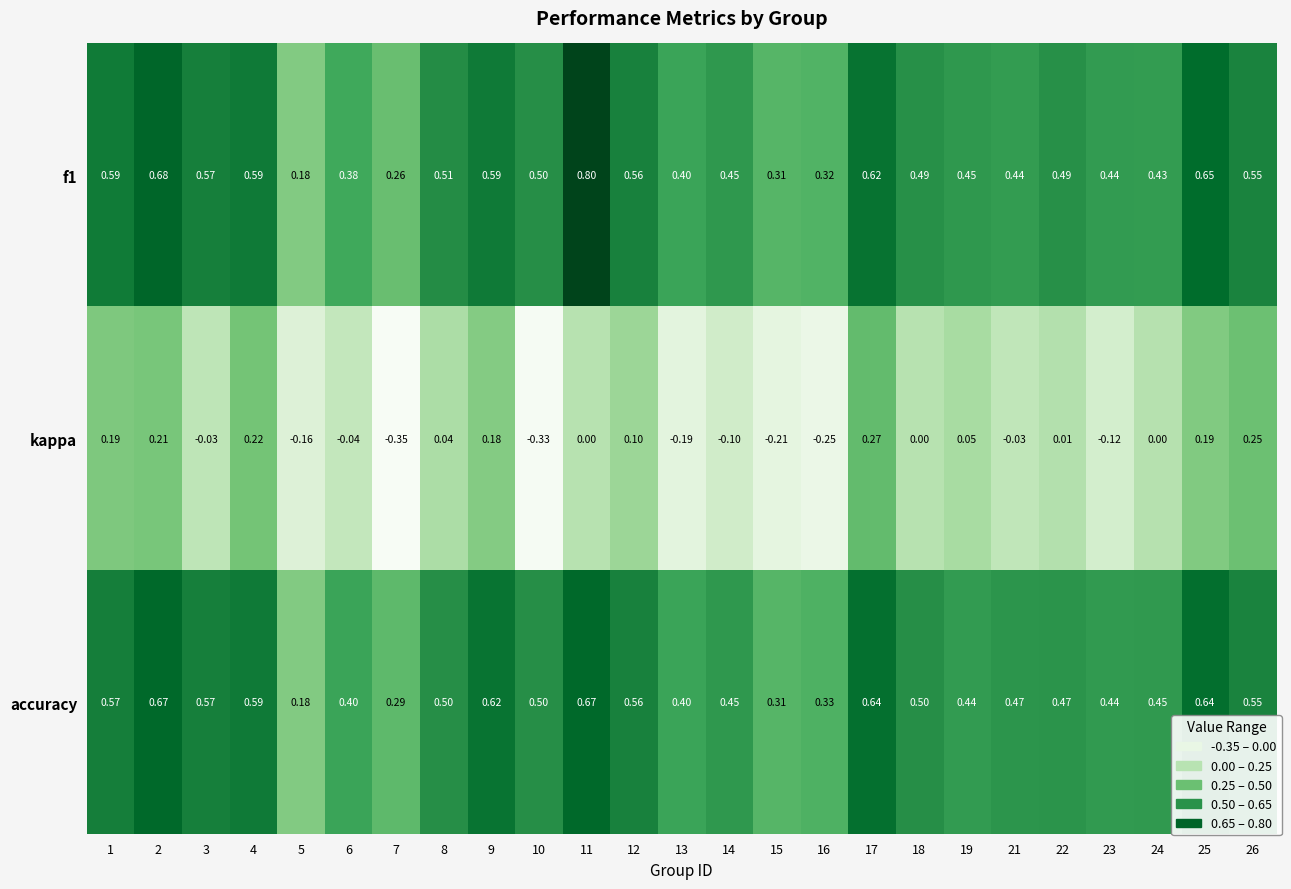

Is the value of f1 at 17 greater than the value of kappa at 6?

Yes